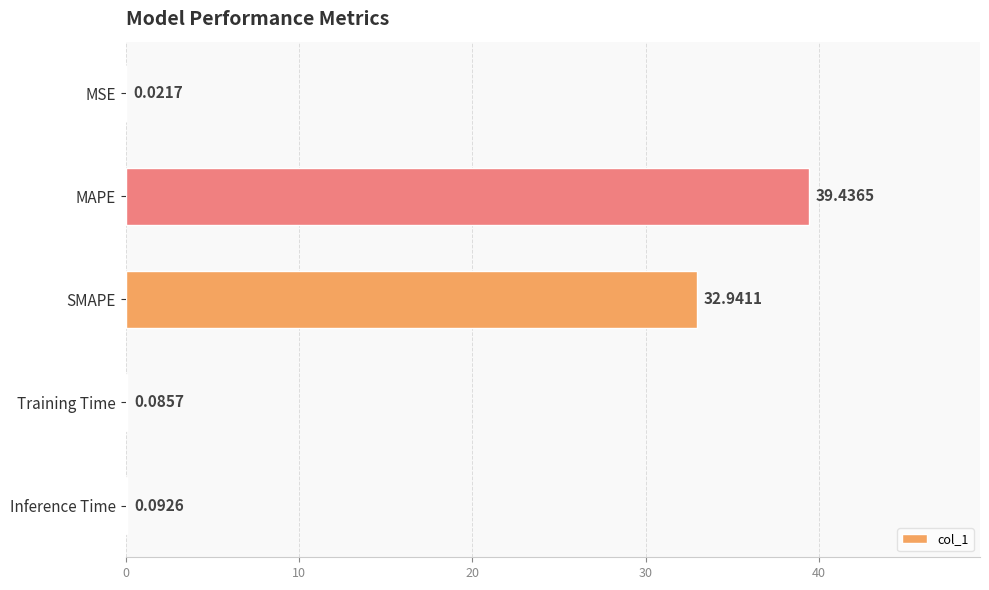

Which has a higher value, Inference Time or SMAPE?

SMAPE